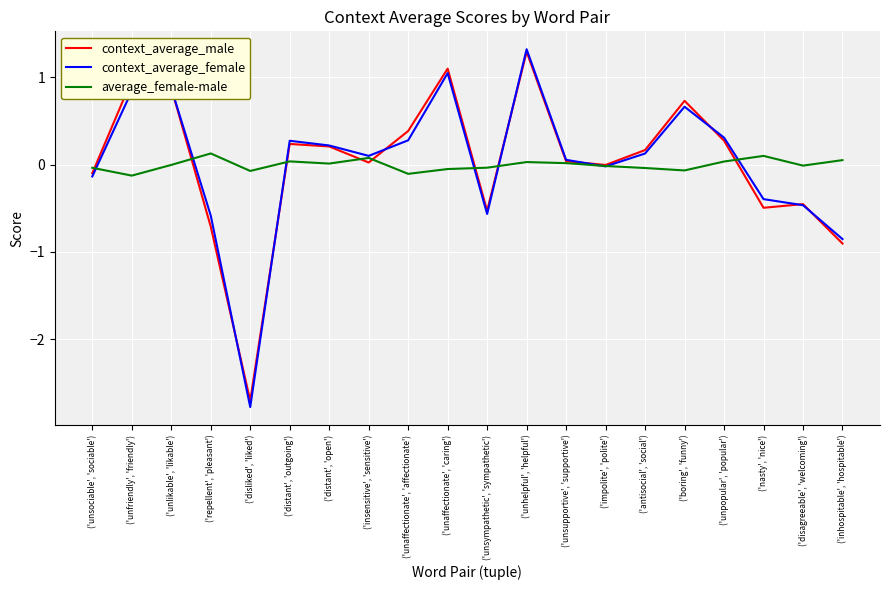

Which series has the largest range (max minus min)?

context_average_female